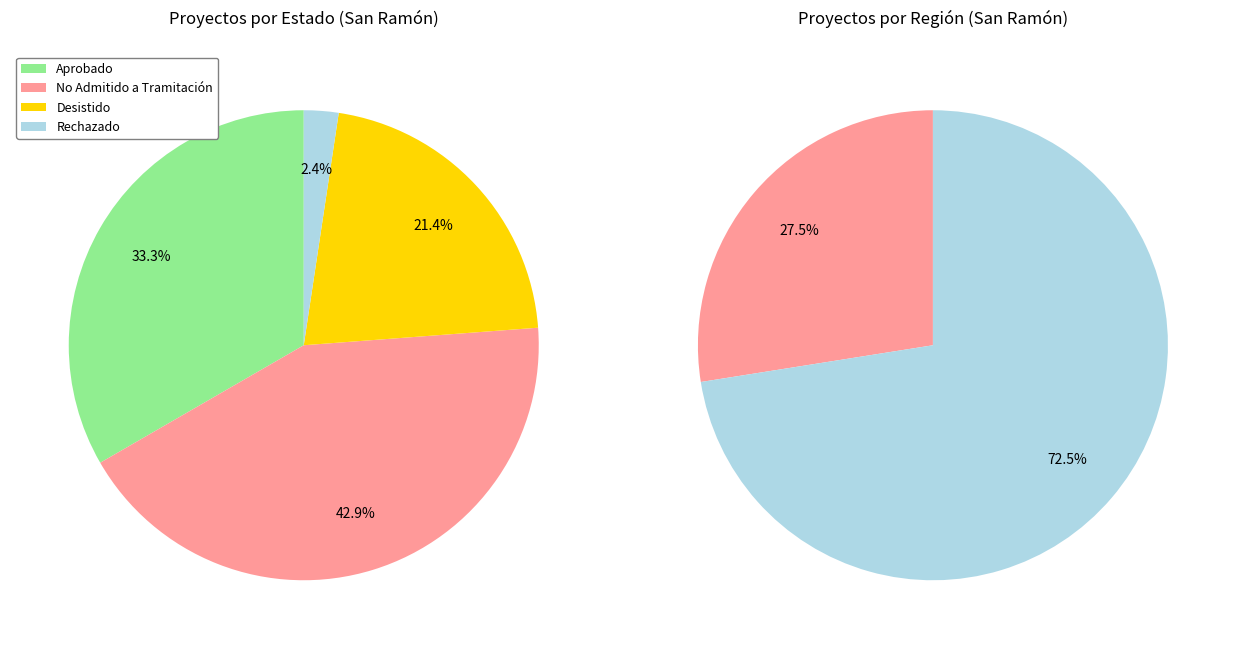

To the nearest percent, what is the combined percentage of No Admitido a Tramitación and Desistido?

64%